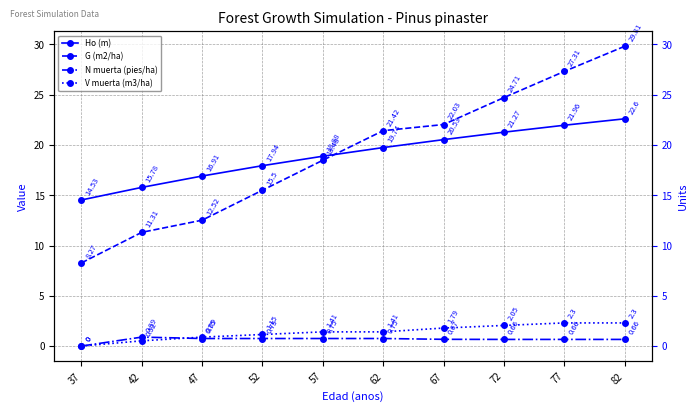

List the labels in order of G (m2/ha) value, largest first.

82, 77, 72, 67, 62, 57, 52, 47, 42, 37